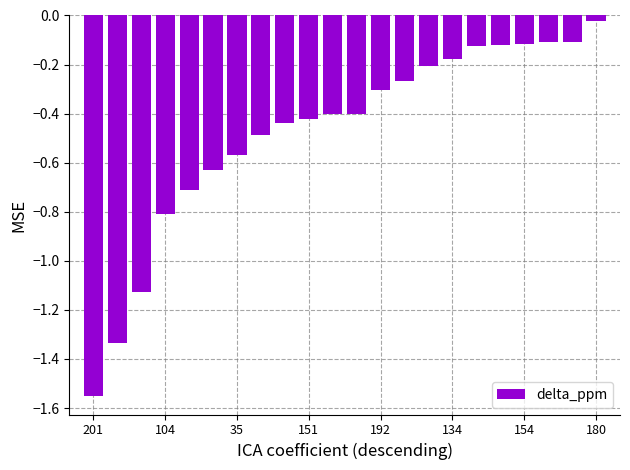

What is the sum of all values?

-10.4